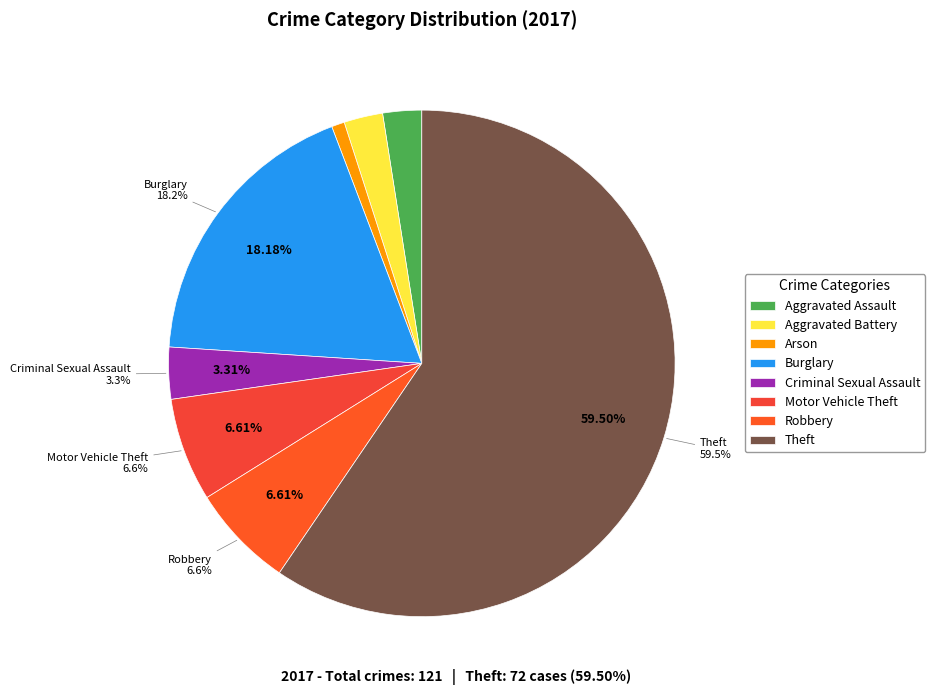

What is the largest slice in the pie chart?

Theft